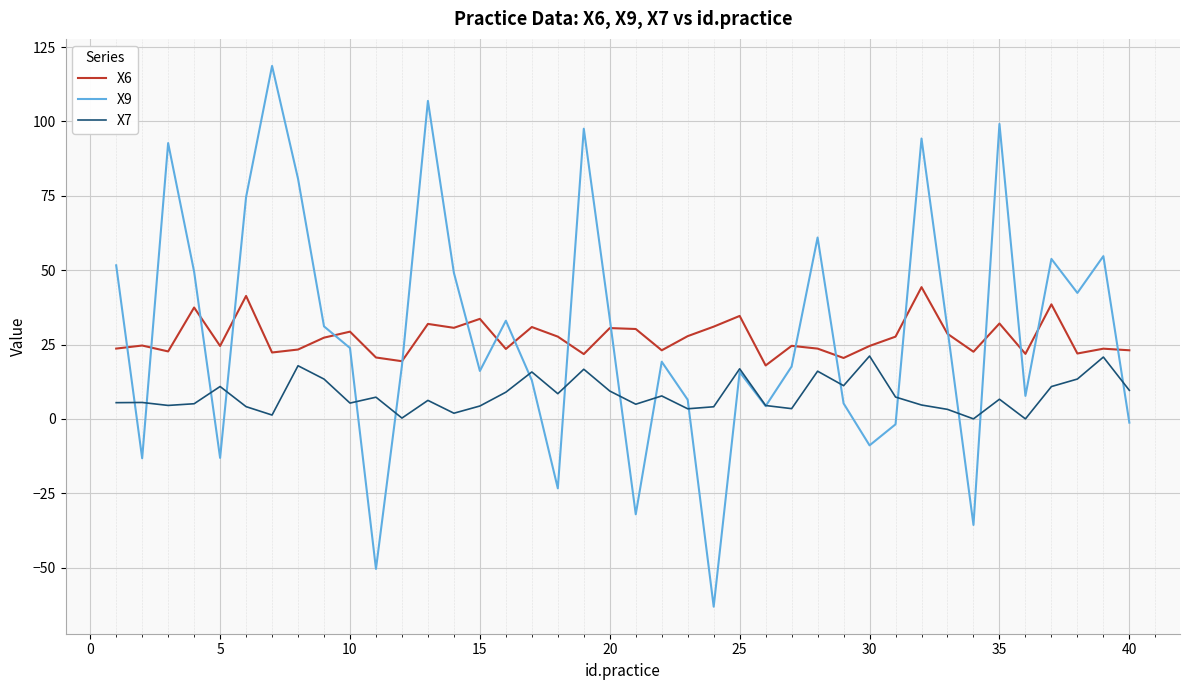

Which series has the widest spread of values?

X9